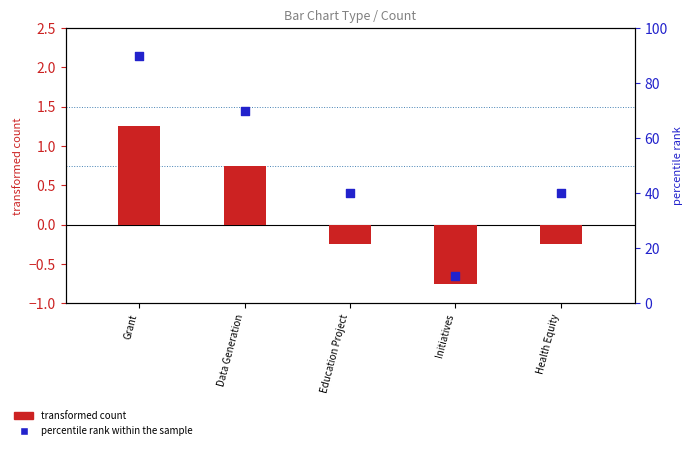

What is the total value across all series at Grant?

91.2